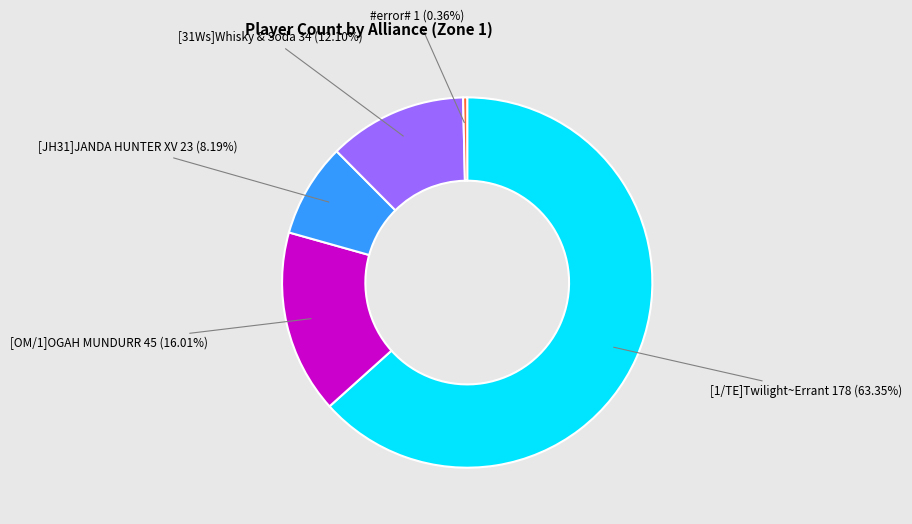

Is there a majority slice in this chart?

Yes